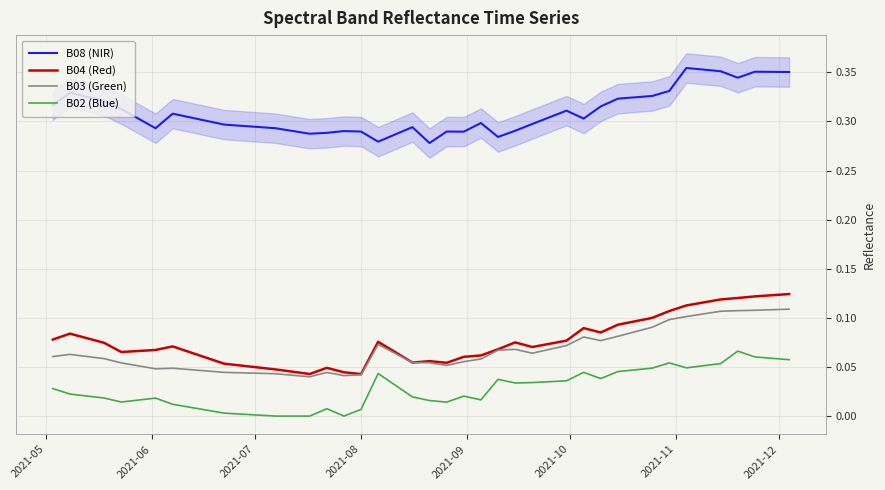

What is the difference between the maximum and minimum values in the B04 (Red) series?

0.1